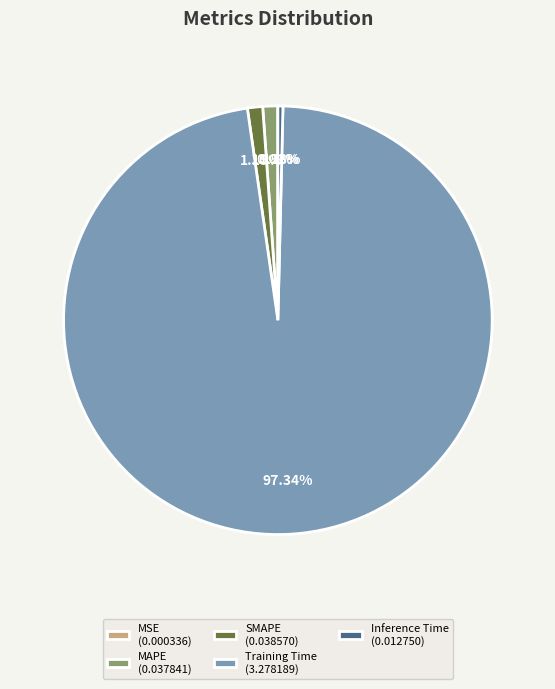

Does Inference Time (0.012750) account for over 50% of the chart?

No